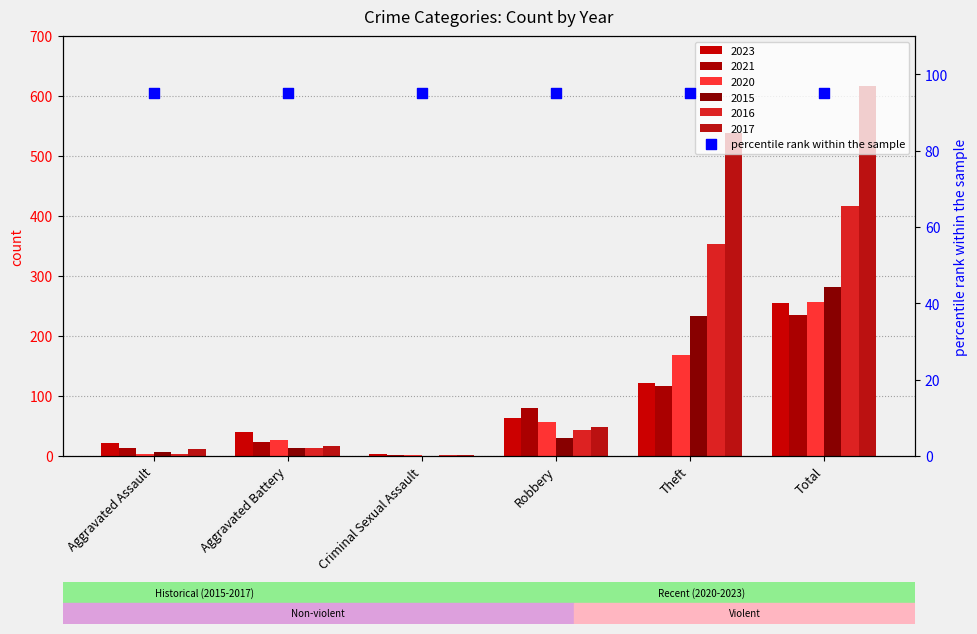

Which series contains the lowest Y value?

2015